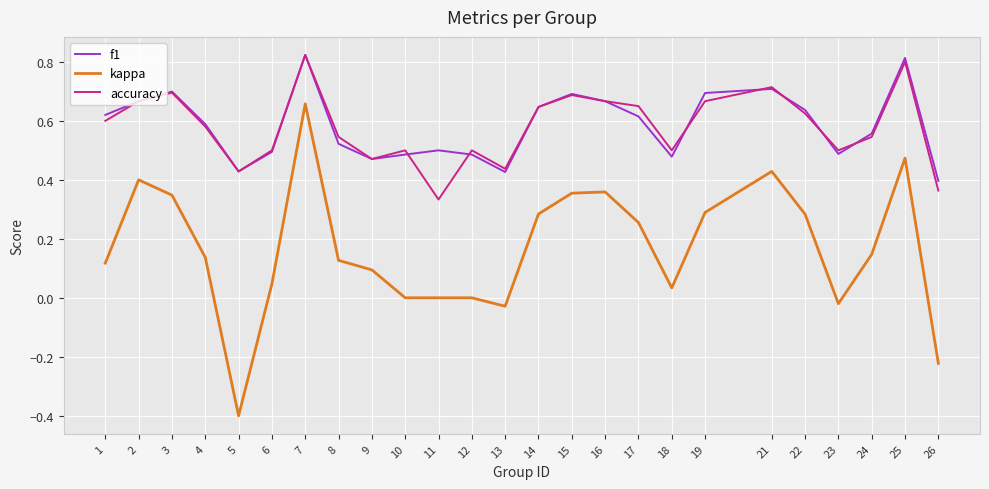

True or false: accuracy and kappa intersect in this chart.

False